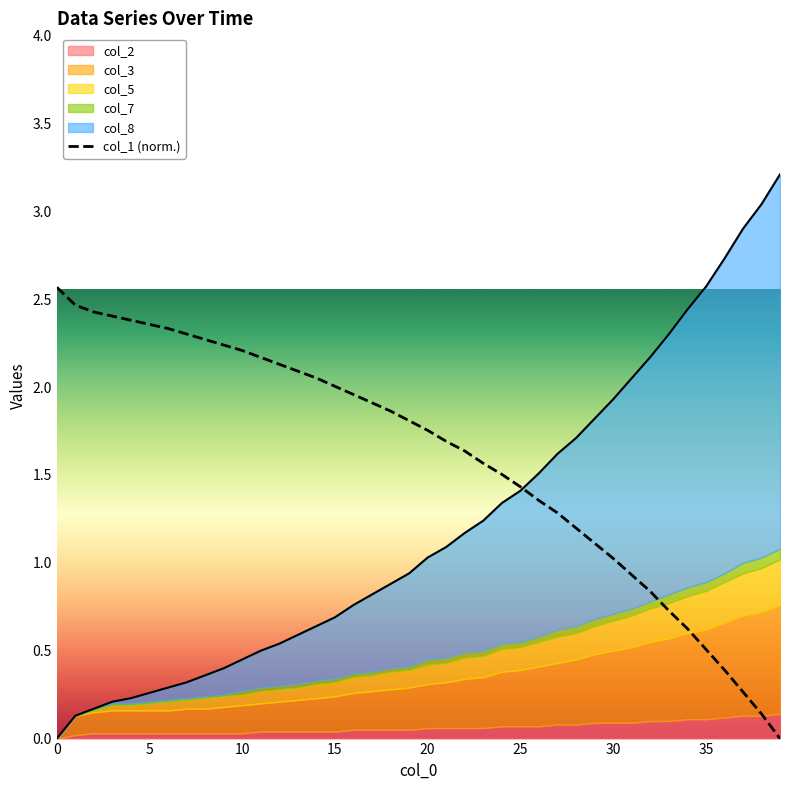

What is the label of the 28th point from the right?

12